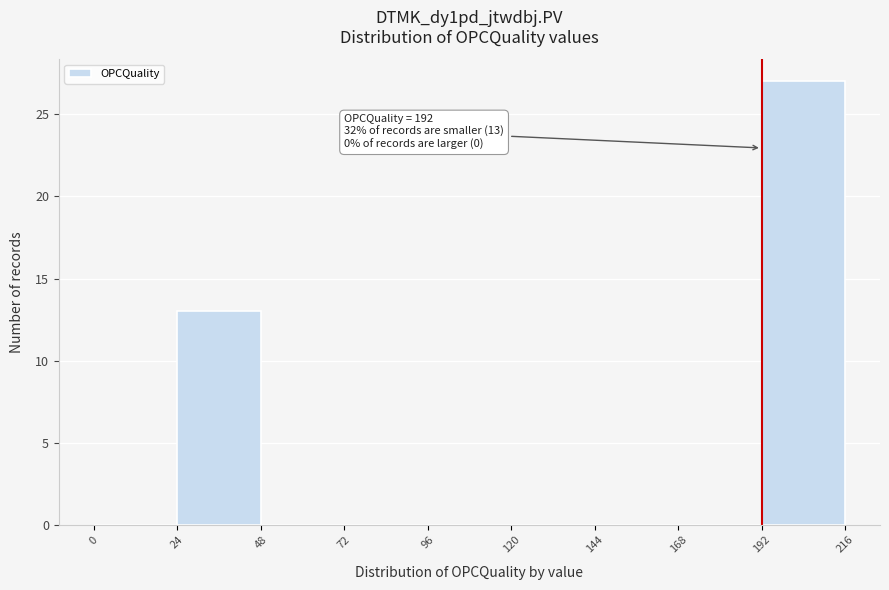

Over which range of the x-axis is the bar tallest?

192 to 216